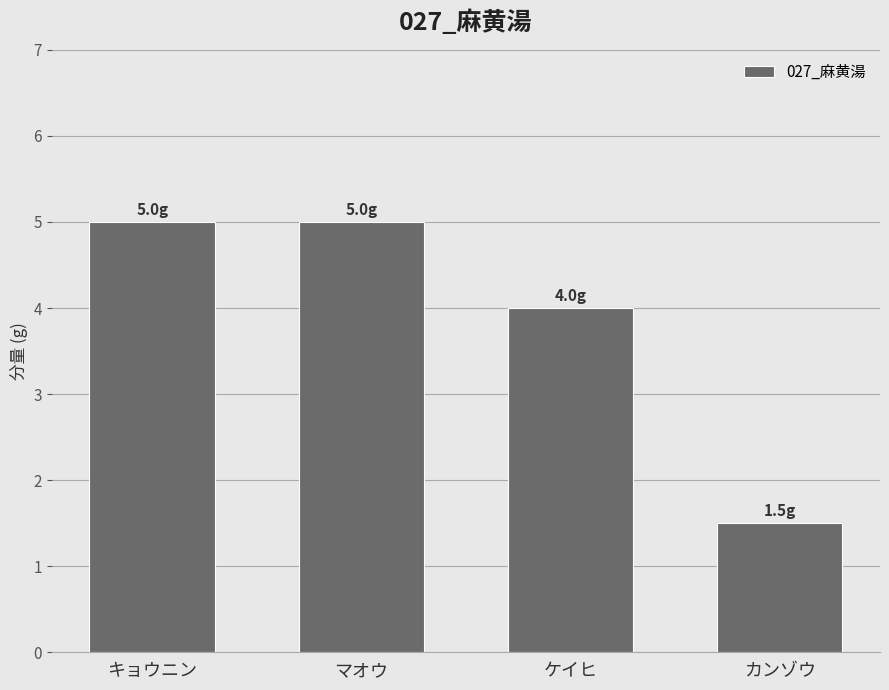

What is the sum of all values?

15.5